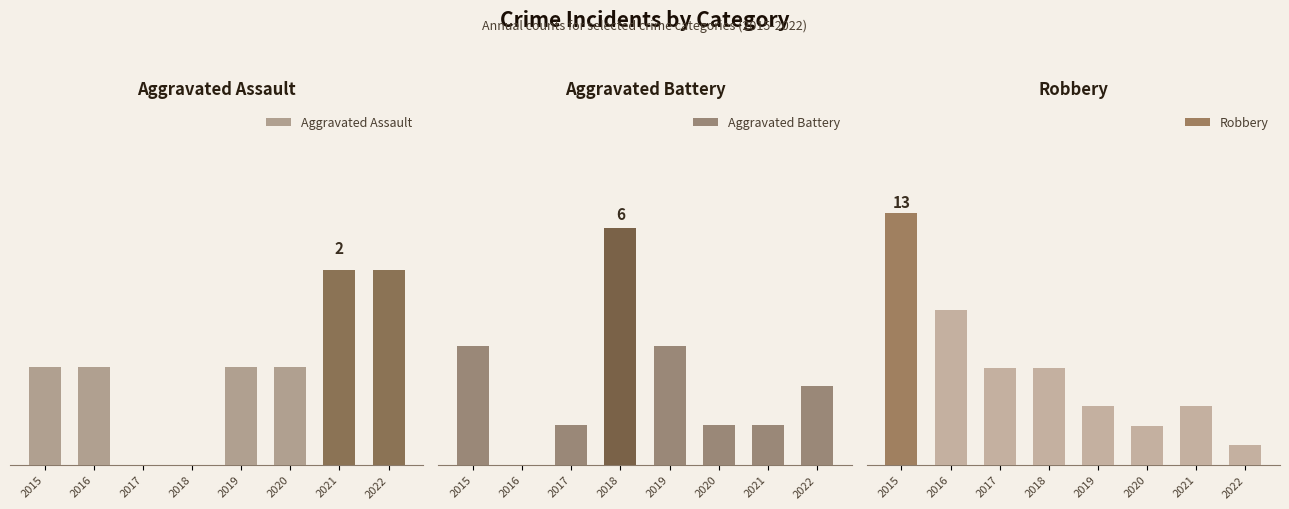

Reading left to right, transcribe all the data shown in this chart.

Aggravated Assault: 2015=1	2016=1	2017=0	2018=0	2019=1	2020=1	2021=2	2022=2
Aggravated Battery: 2015=3	2016=0	2017=1	2018=6	2019=3	2020=1	2021=1	2022=2
Robbery: 2015=13	2016=8	2017=5	2018=5	2019=3	2020=2	2021=3	2022=1